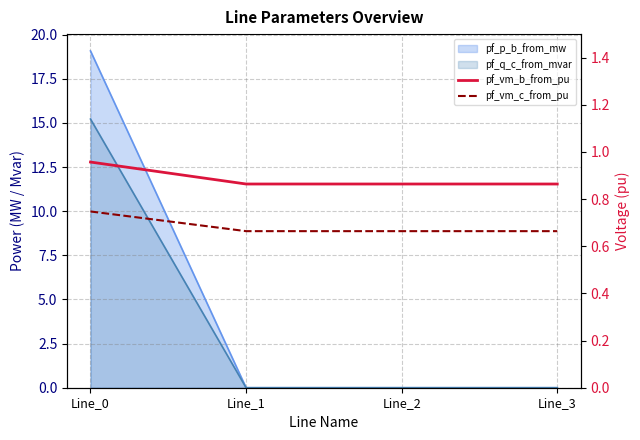

True or false: pf_vm_b_from_pu and pf_vm_c_from_pu intersect in this chart.

False